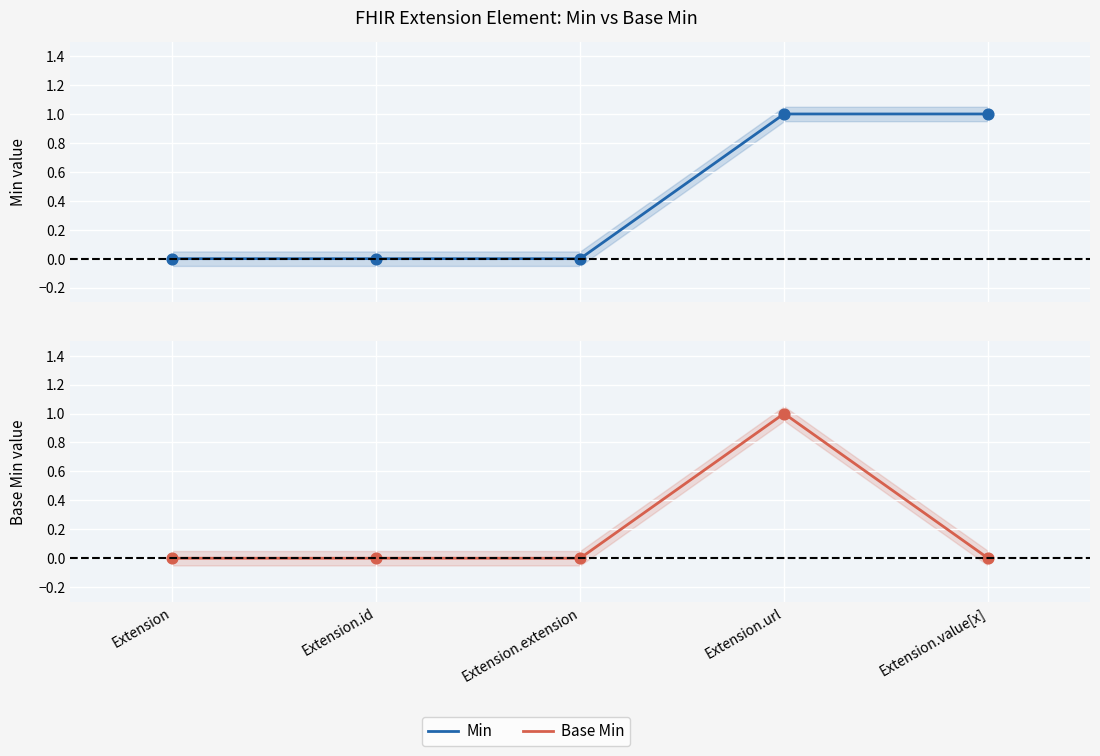

Which series contains the highest Y value?

Min